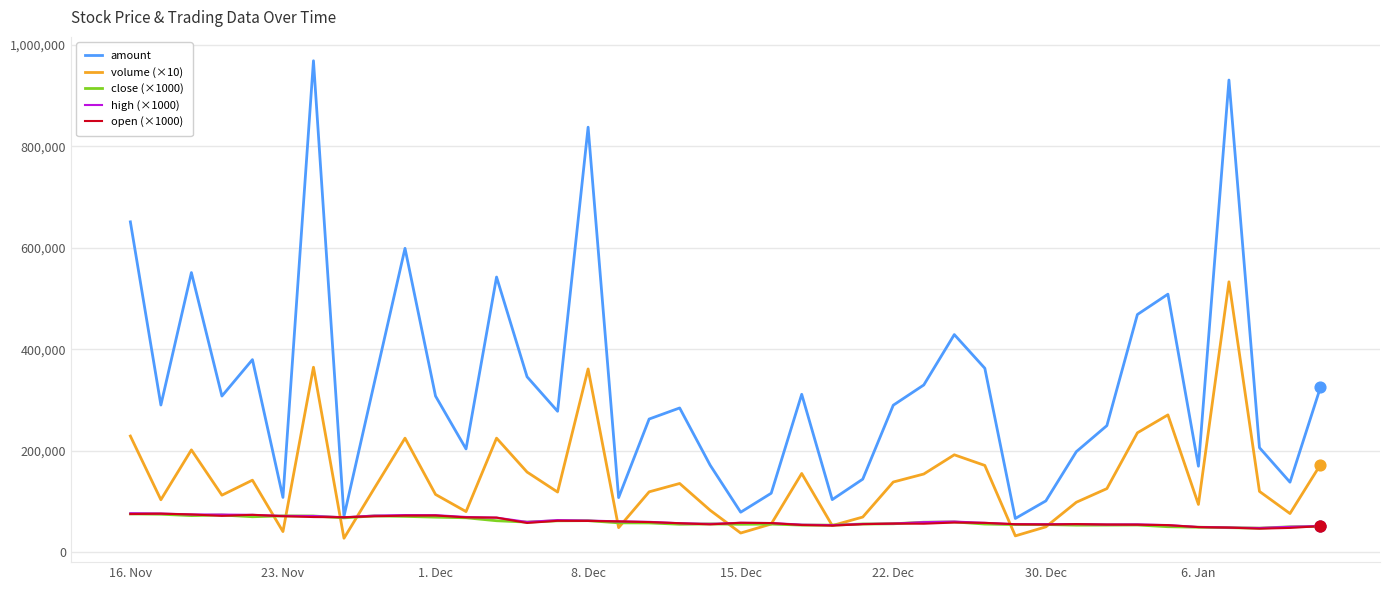

Which series has the widest spread of values?

amount